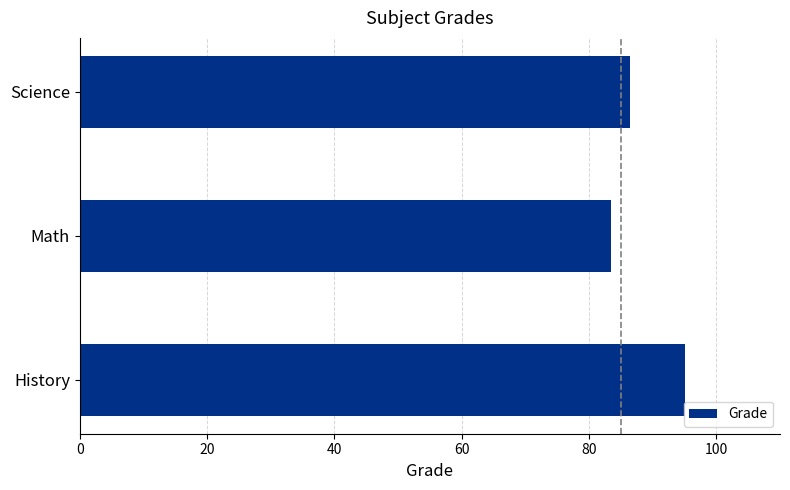

What is the greatest value displayed?

95.0